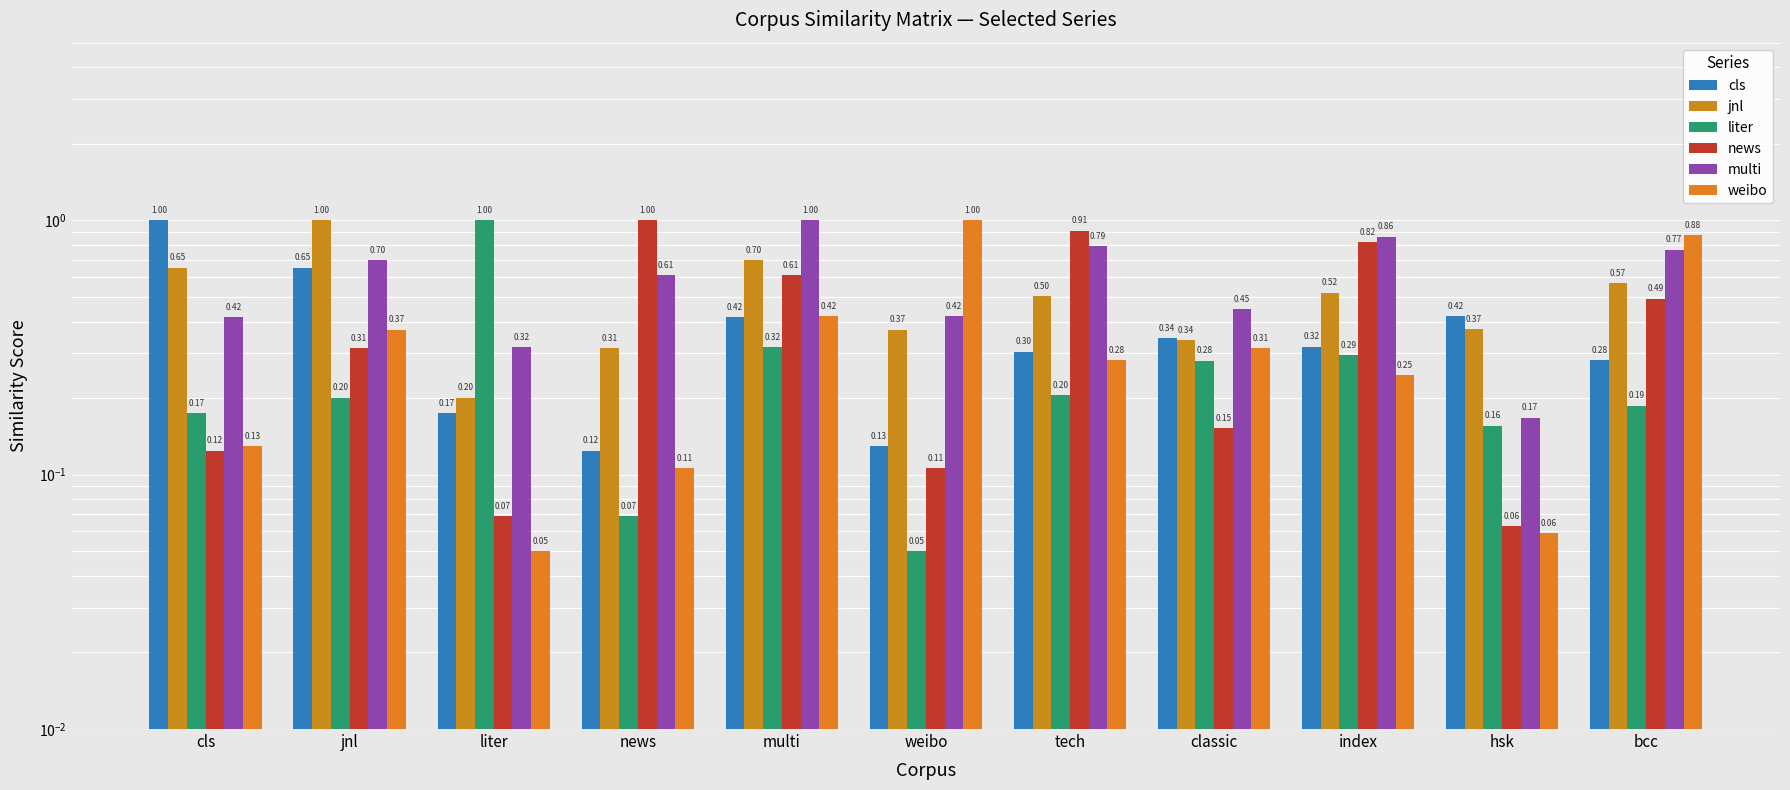

What are all the series names shown in the legend?

cls, jnl, liter, news, multi, weibo